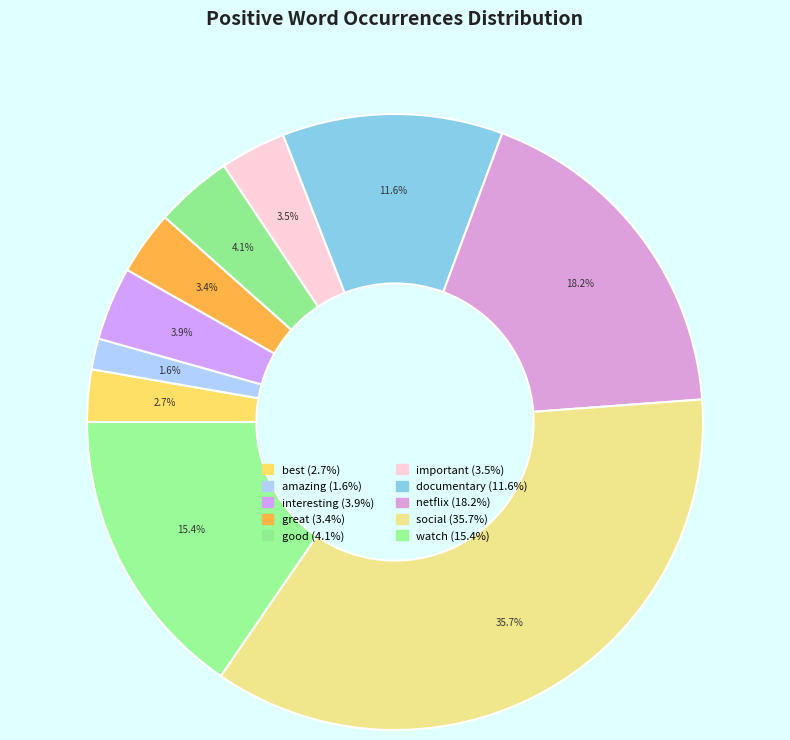

To the nearest percent, what is the combined percentage of social and amazing?

37%